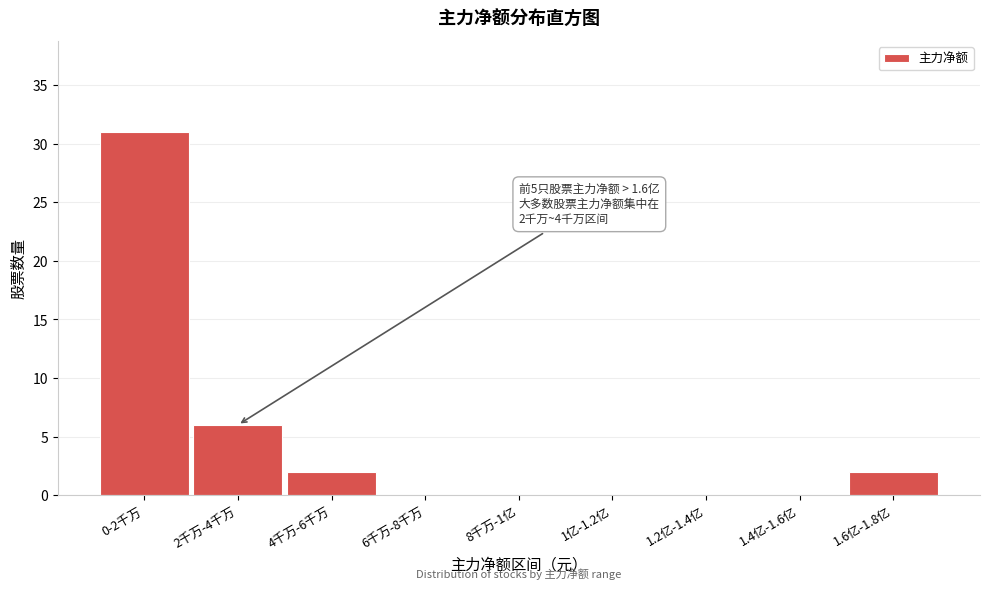

Reading right to left, extract all data points from this chart.

1.6亿-1.8亿=2	1.4亿-1.6亿=0	1.2亿-1.4亿=0	1亿-1.2亿=0	8千万-1亿=0	6千万-8千万=0	4千万-6千万=2	2千万-4千万=6	0-2千万=31